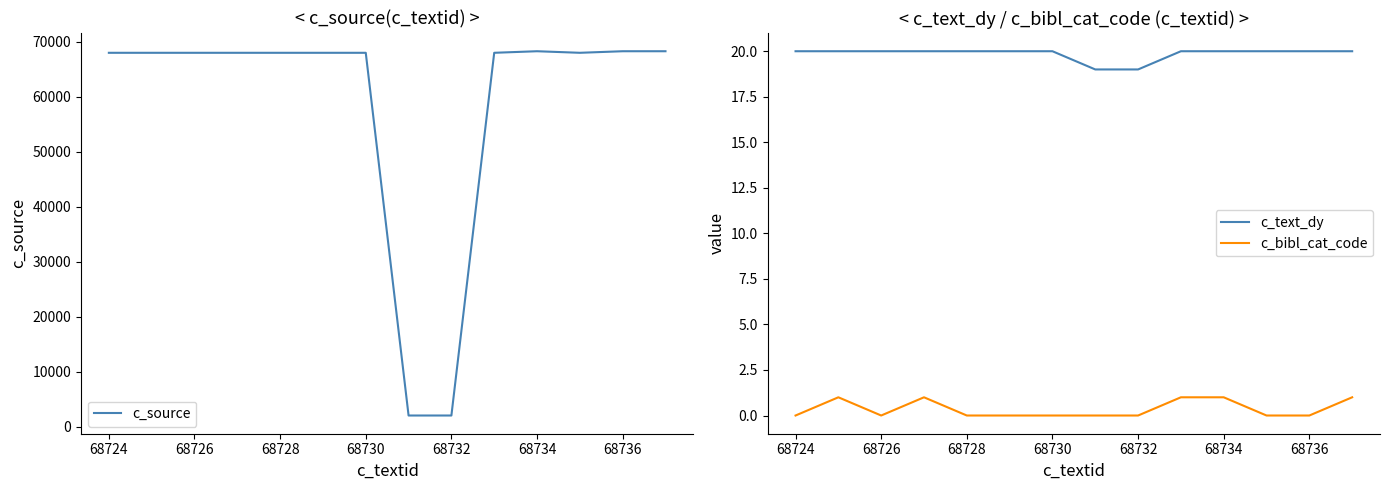

True or false: c_bibl_cat_code and c_source cross at least once.

False